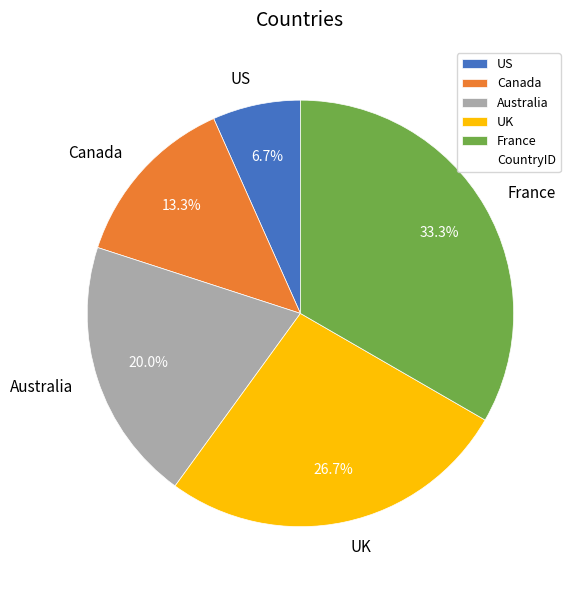

What is the ratio of the value at Australia to the value at US?

3.0